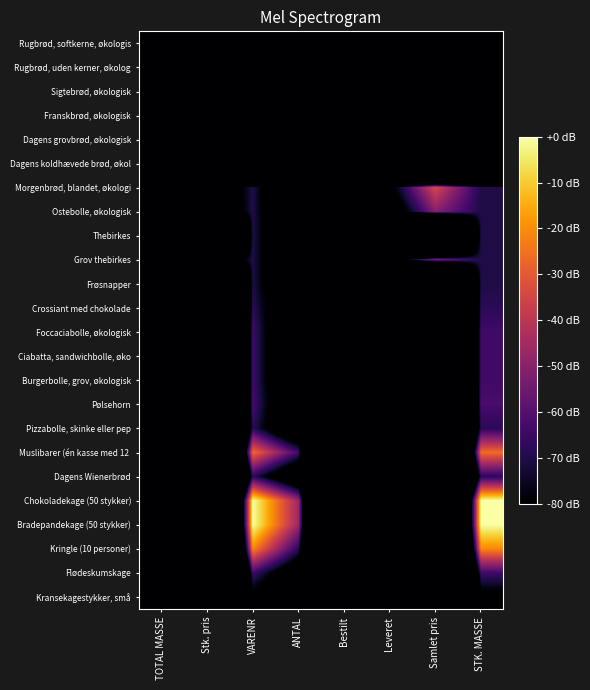

How many series are shown in this chart?

24